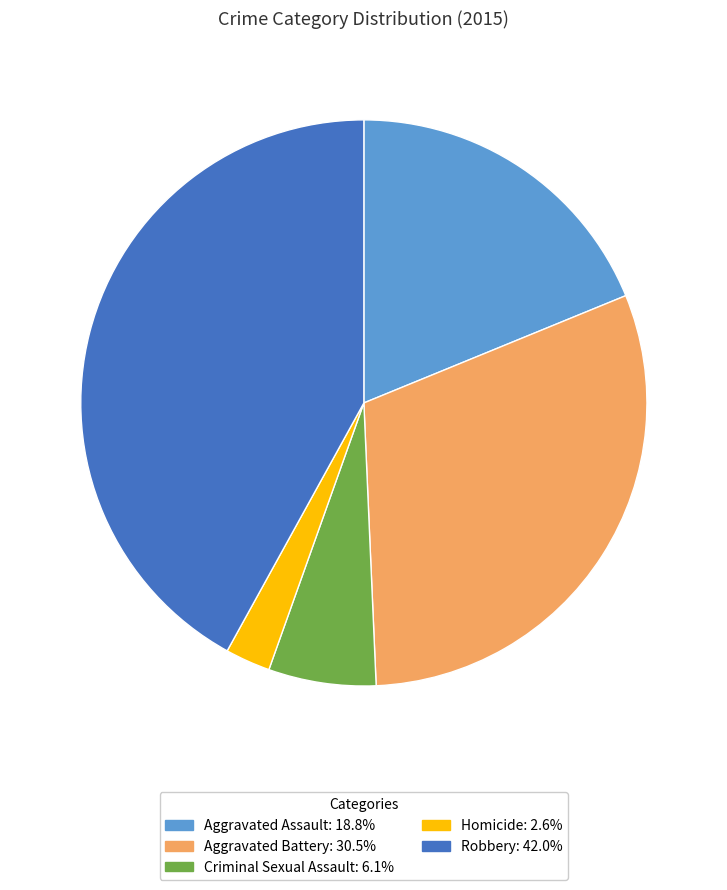

Between Robbery and Aggravated Assault, which is larger?

Robbery